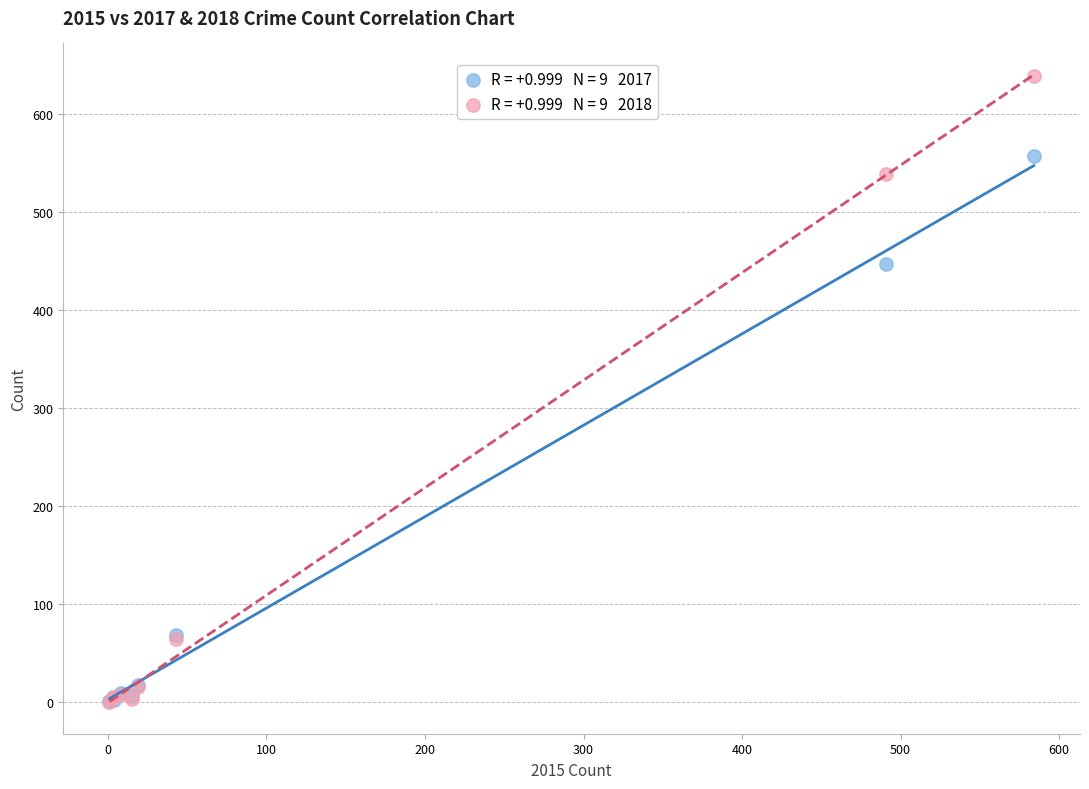

Across all series, what Y value is closest to 319?

447